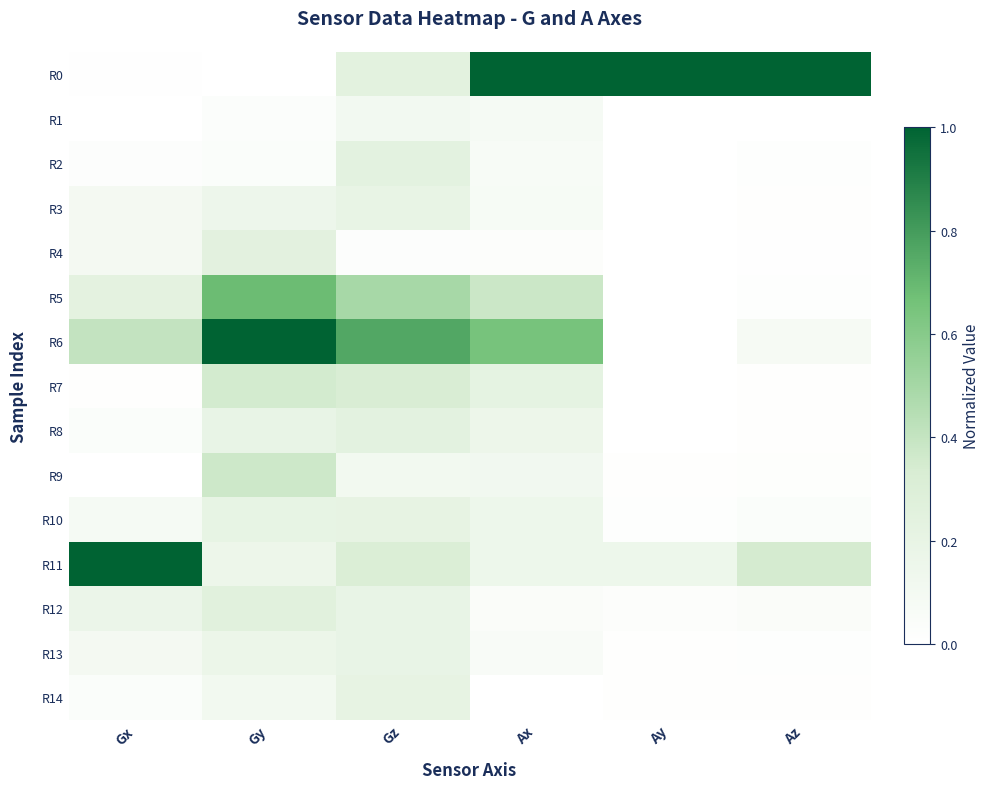

What is the greatest value displayed?

1.0